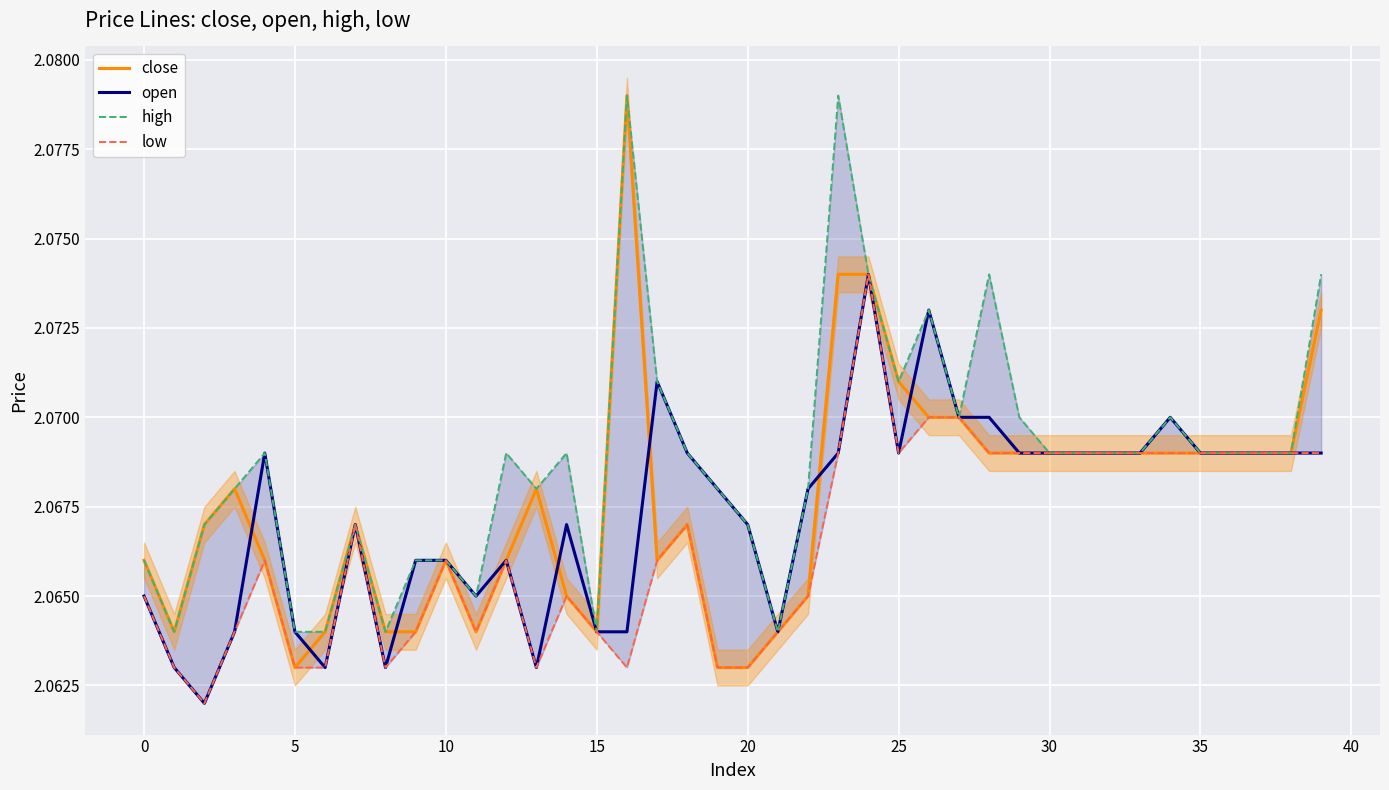

Is it true that high equals 2.1 at 27?

True